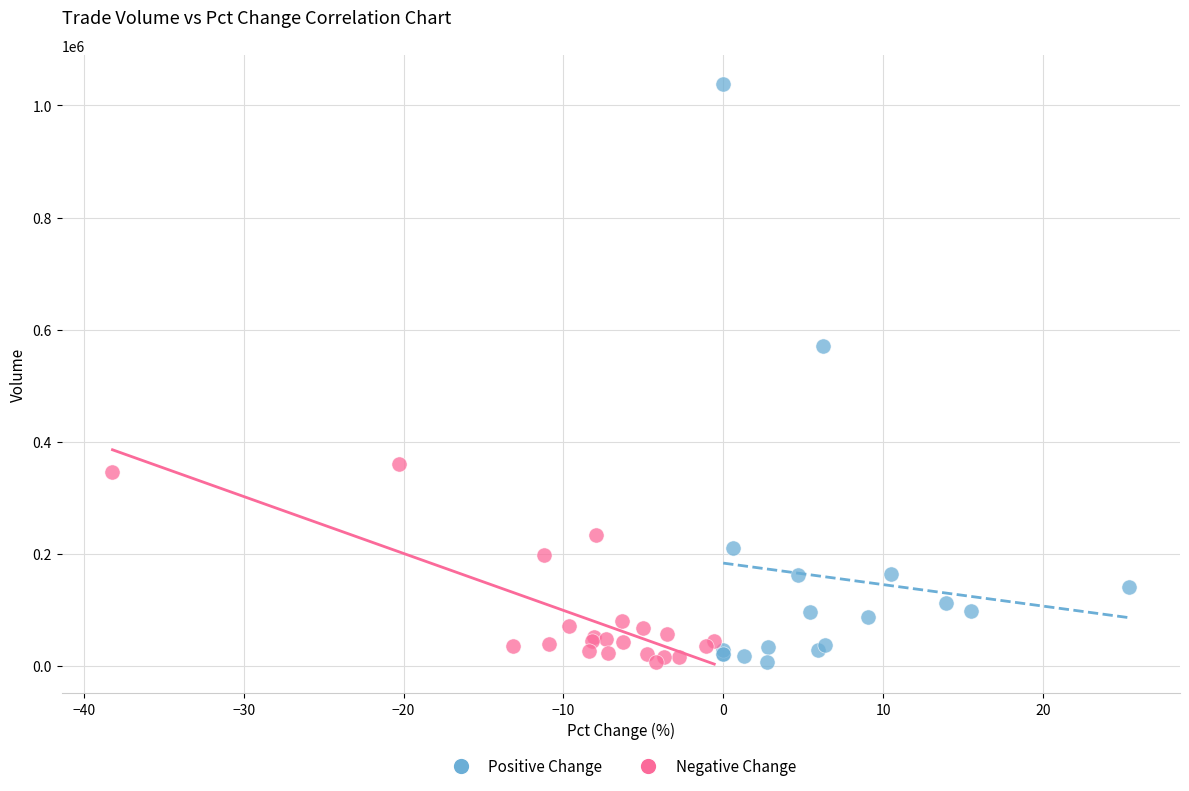

Which series has the largest Y range (max minus min)?

Positive Change